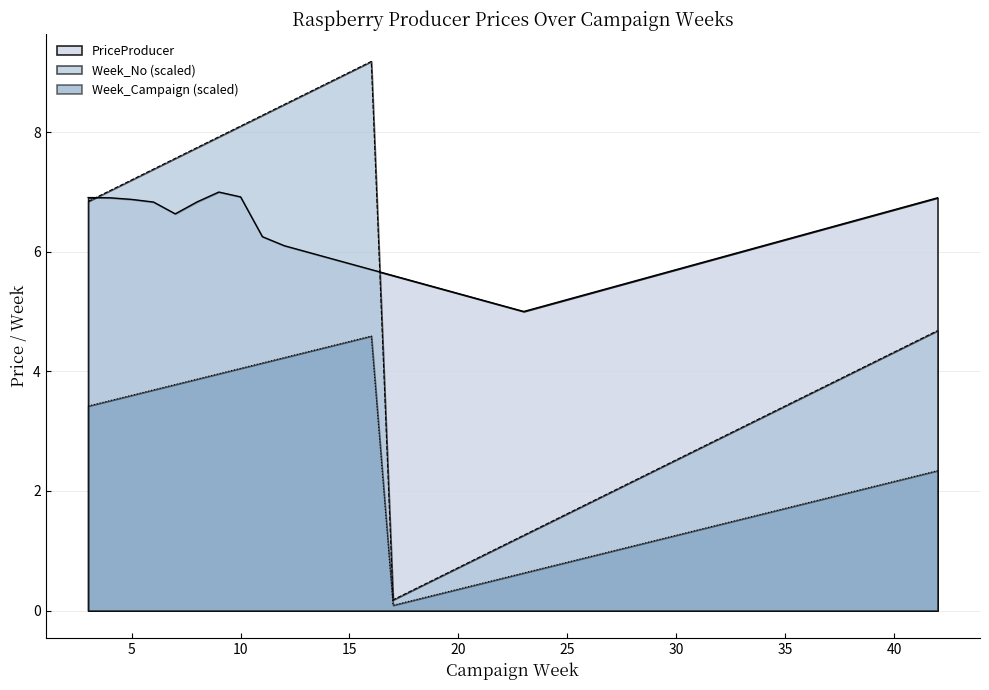

How many interior local peaks (higher than both neighbors) does the data have?

1